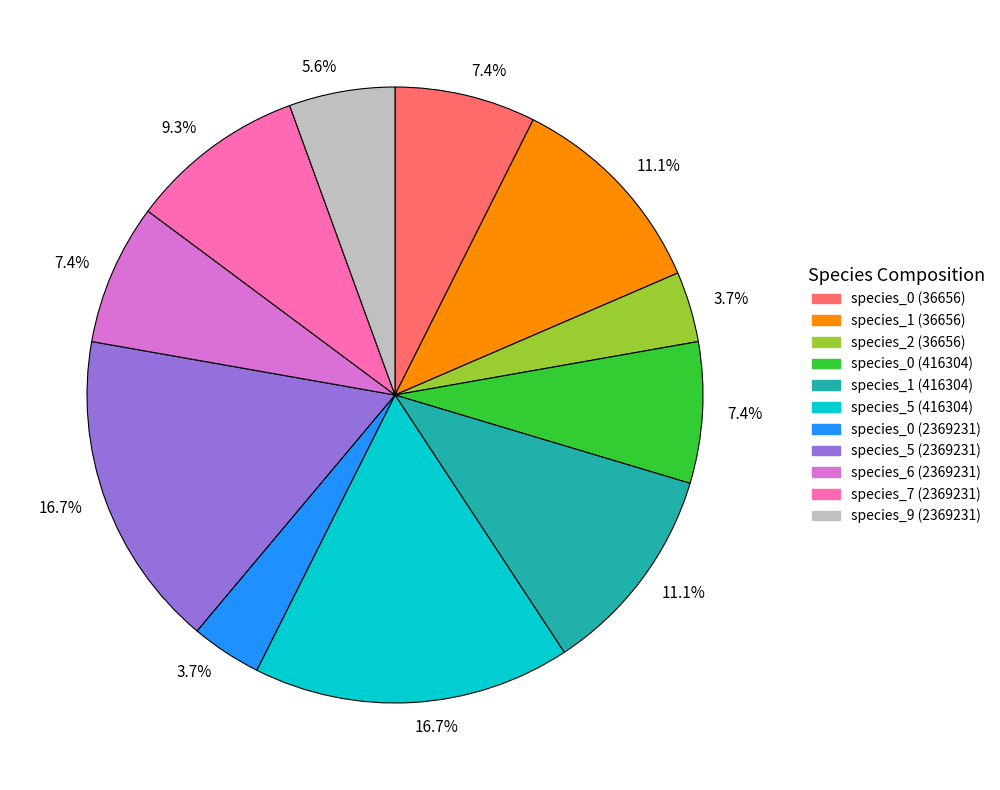

Is there a majority slice in this chart?

No